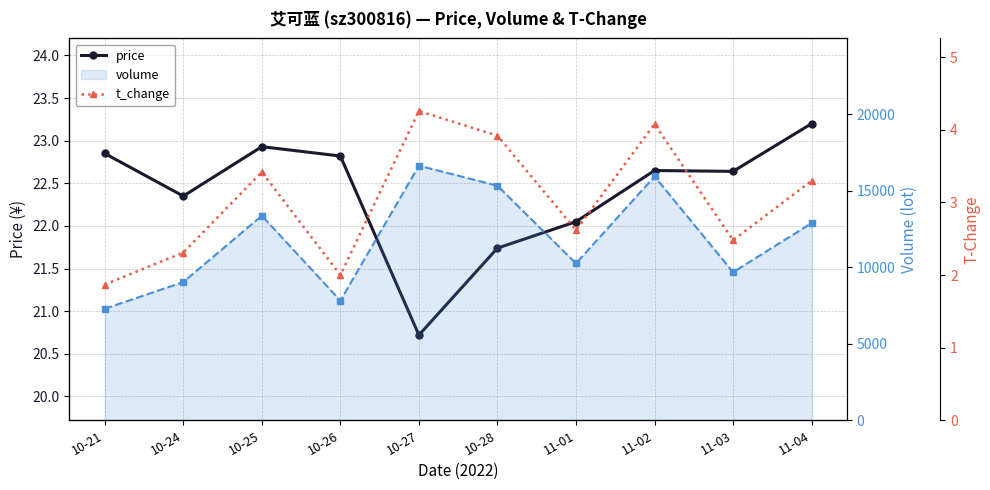

True or false: t_change and volume line cross at least once.

False